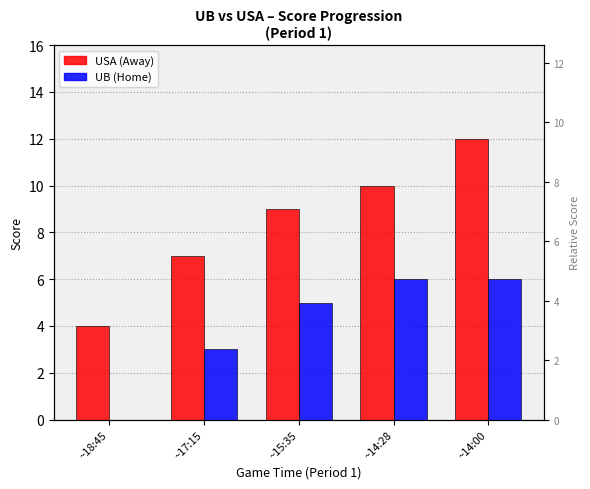

Which series has the widest spread of values?

USA (Away)